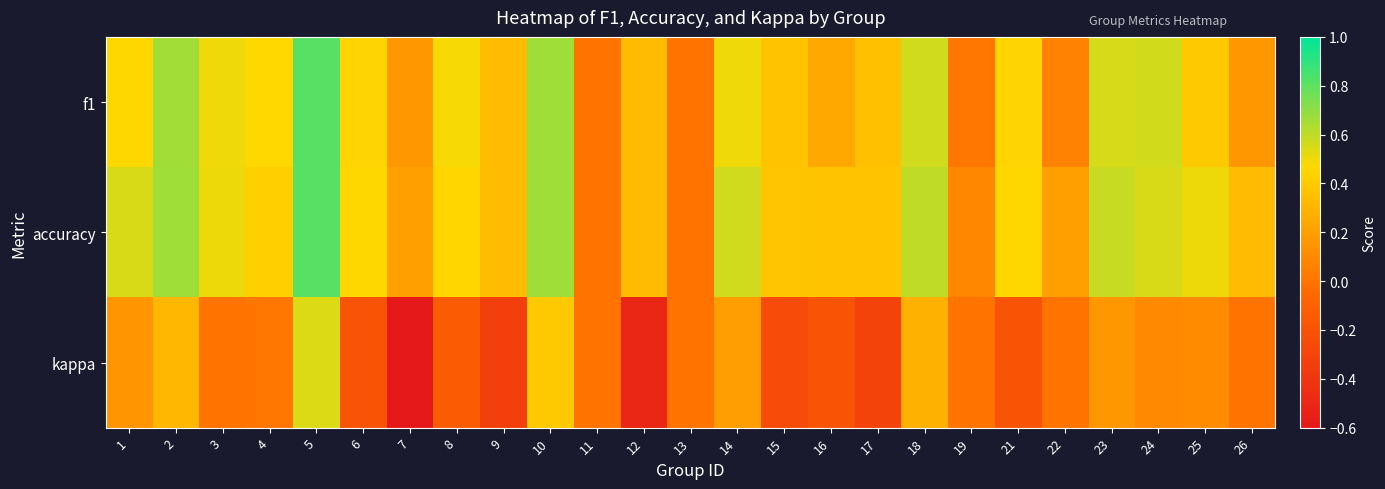

Reading right to left, transcribe all the data shown in this chart.

f1: 26=0.2	25=0.4	24=0.6	23=0.6	22=0.1	21=0.4	19=0.0	18=0.6	17=0.4	16=0.2	15=0.4	14=0.5	13=0.0	12=0.3	11=0.0	10=0.7	9=0.3	8=0.5	7=0.2	6=0.4	5=0.8	4=0.5	3=0.5	2=0.7	1=0.5
accuracy: 26=0.3	25=0.5	24=0.6	23=0.6	22=0.2	21=0.5	19=0.1	18=0.6	17=0.4	16=0.4	15=0.4	14=0.6	13=0.0	12=0.3	11=0.0	10=0.7	9=0.3	8=0.5	7=0.2	6=0.5	5=0.8	4=0.4	3=0.5	2=0.7	1=0.5
kappa: 26=0.0	25=0.1	24=0.1	23=0.2	22=0.0	21=-0.2	19=0.0	18=0.3	17=-0.3	16=-0.2	15=-0.2	14=0.2	13=0.0	12=-0.5	11=0.0	10=0.4	9=-0.3	8=-0.1	7=-0.6	6=-0.2	5=0.5	4=0.0	3=0.0	2=0.3	1=0.2